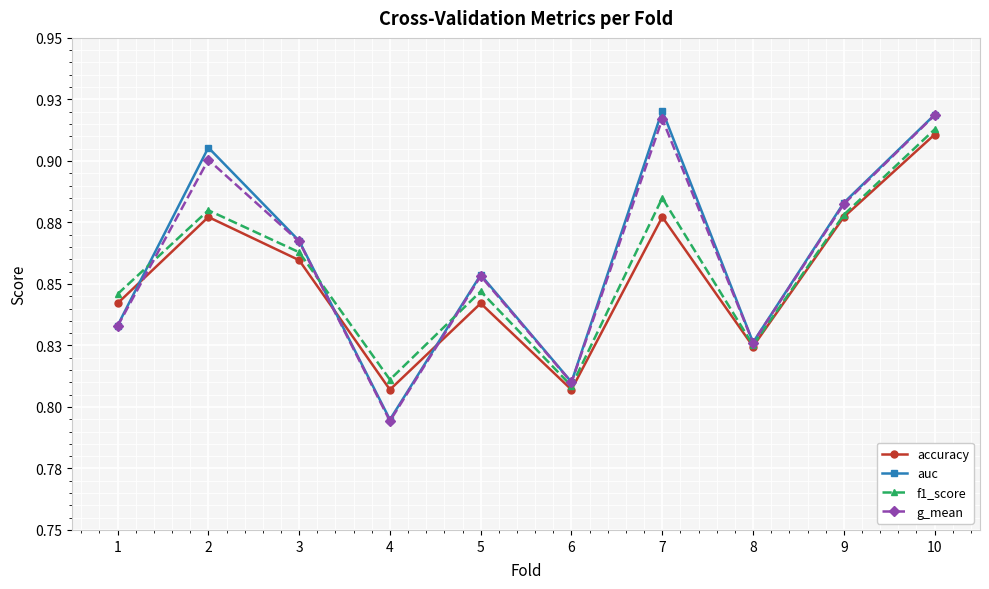

How many interior local valleys does the accuracy series have?

3